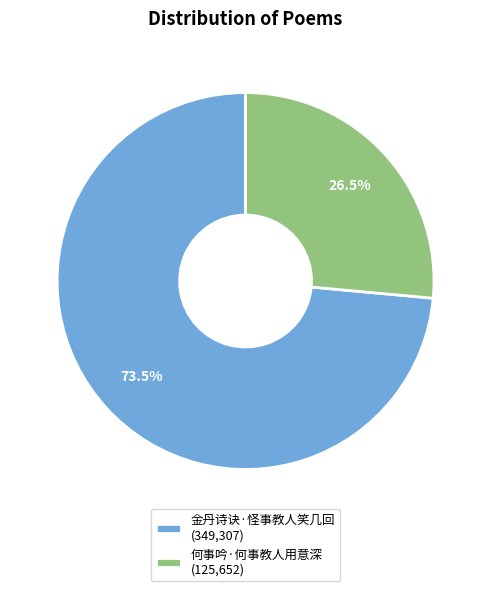

What percentage is NOT represented by 金丹诗诀·怪事教人笑几回 (349,307)?

26.5%